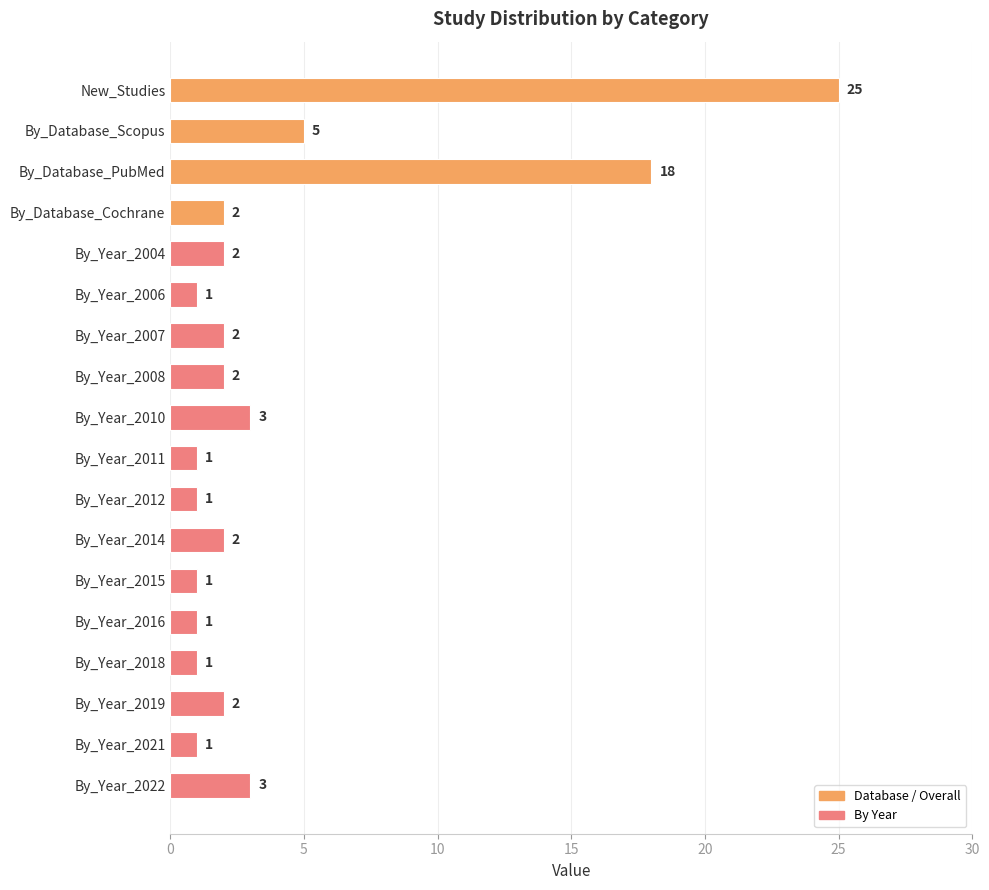

Between By_Year_2019 and By_Database_PubMed, which is larger?

By_Database_PubMed